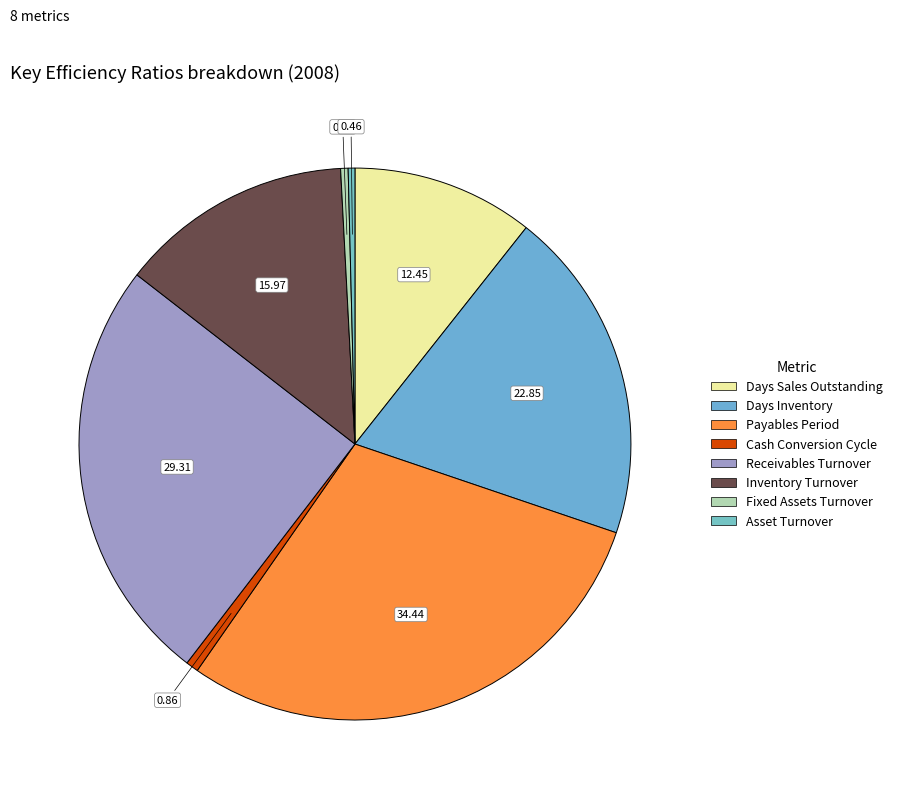

What is the total percentage of Cash Conversion Cycle and Receivables Turnover?

25.8%